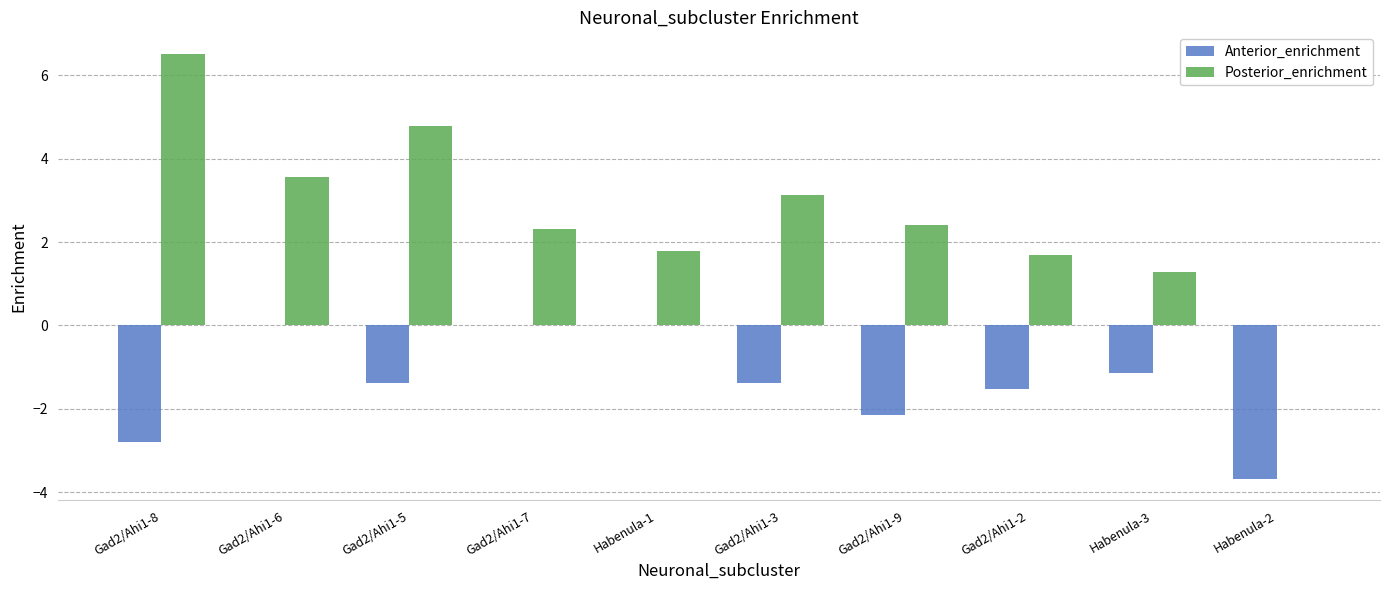

Which series has the largest total across all categories?

Posterior_enrichment